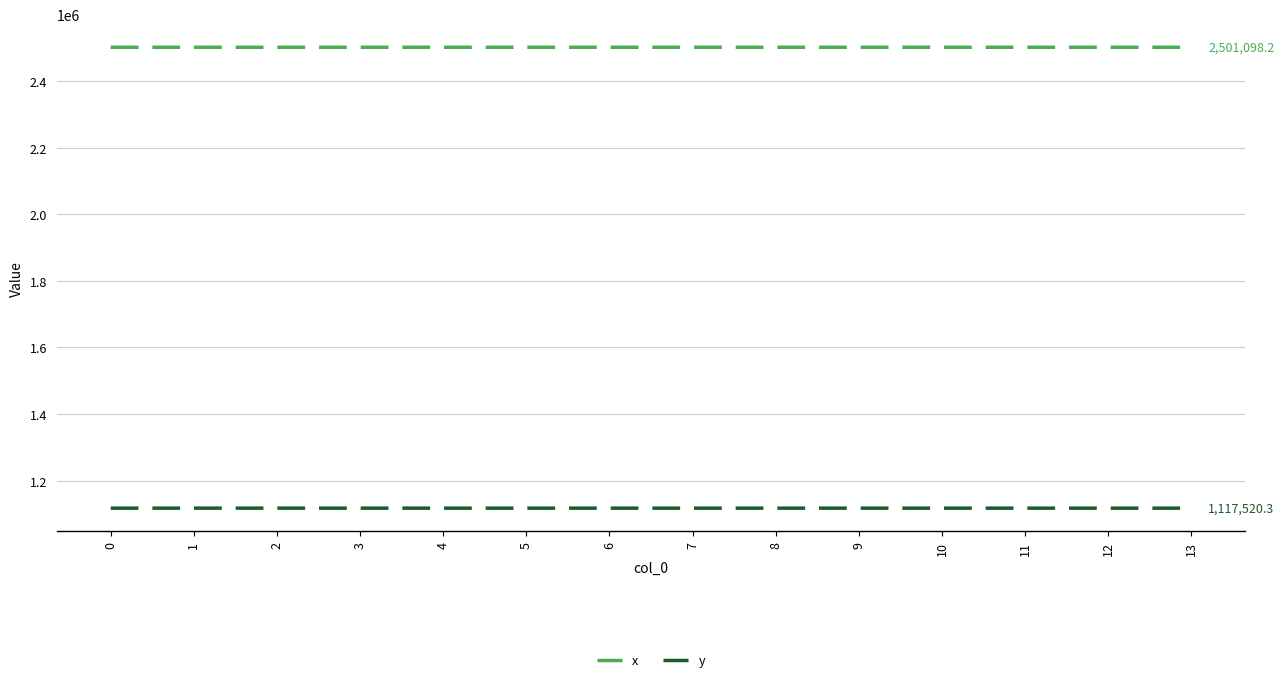

Rank the series by their average value, from highest to lowest.

x, y